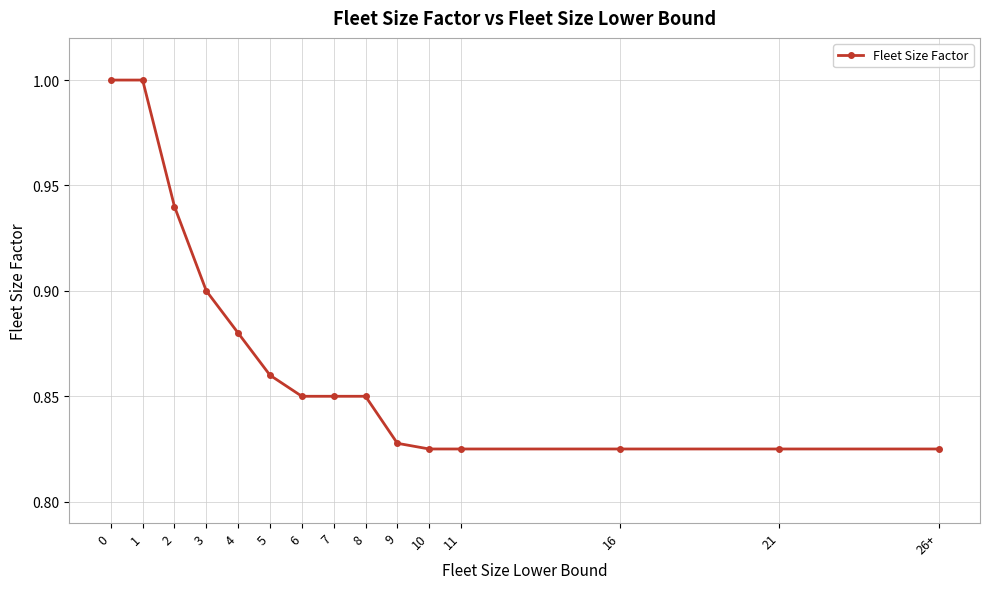

Is it true that the value at 5 is 0.9?

True